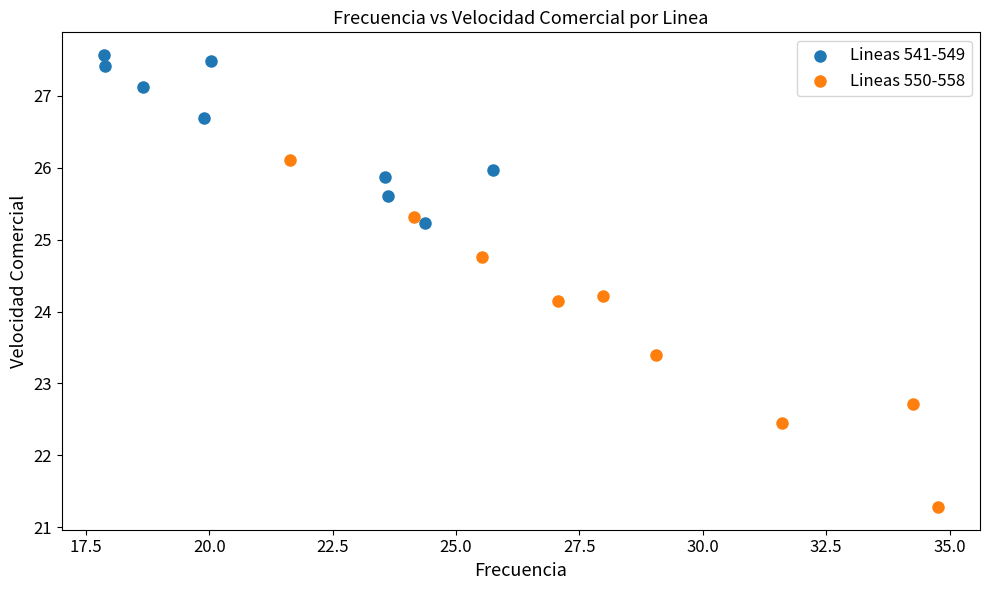

Which series reaches the minimum Y coordinate?

Lineas 550-558